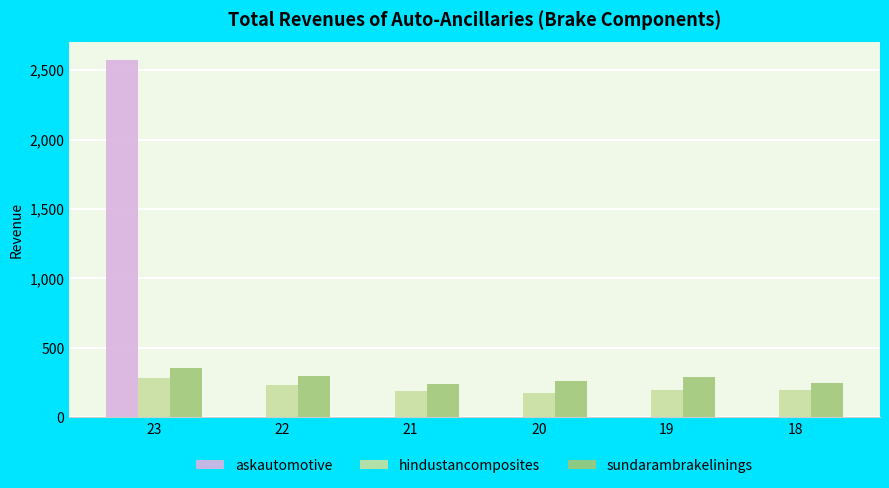

Is it true that hindustancomposites equals 82.9 at 22?

False